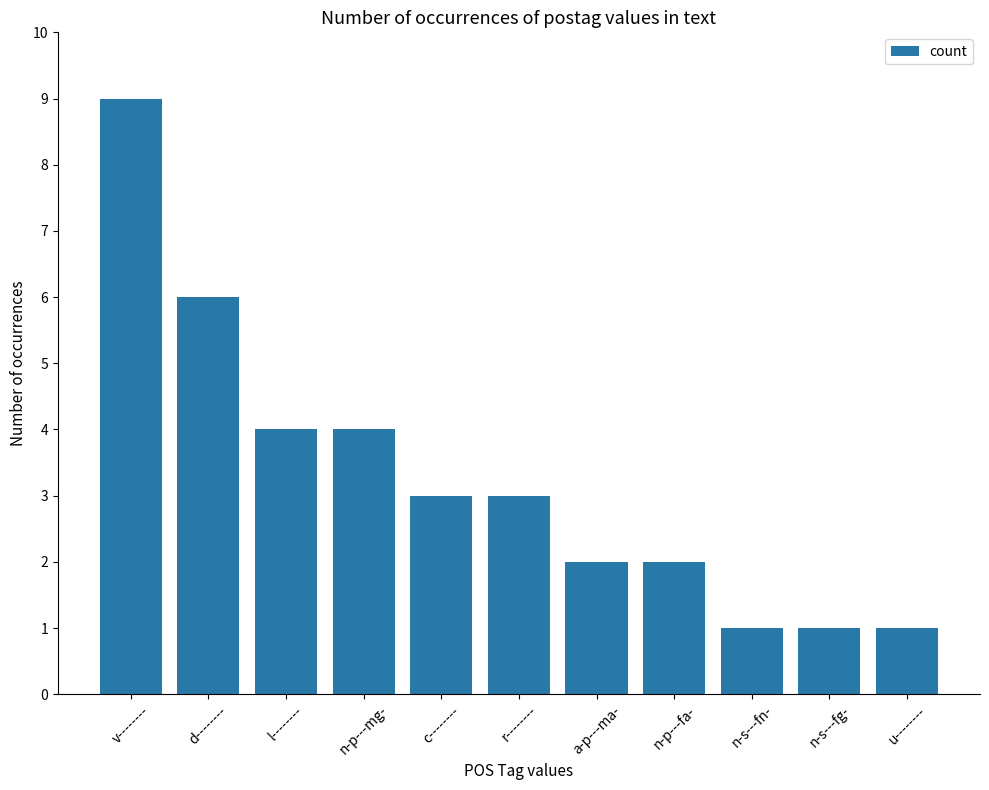

What is the sum of all values?

36